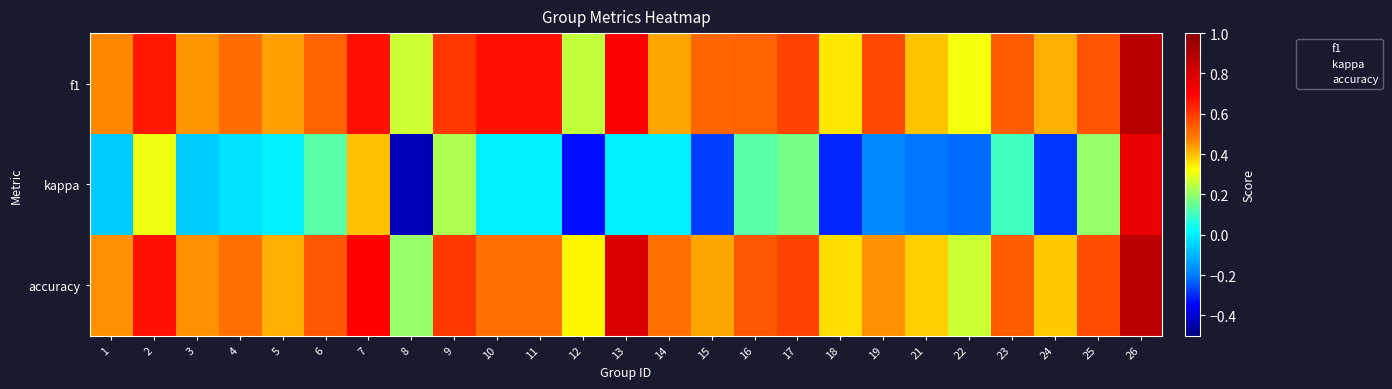

Count the number of categories in the chart.

25